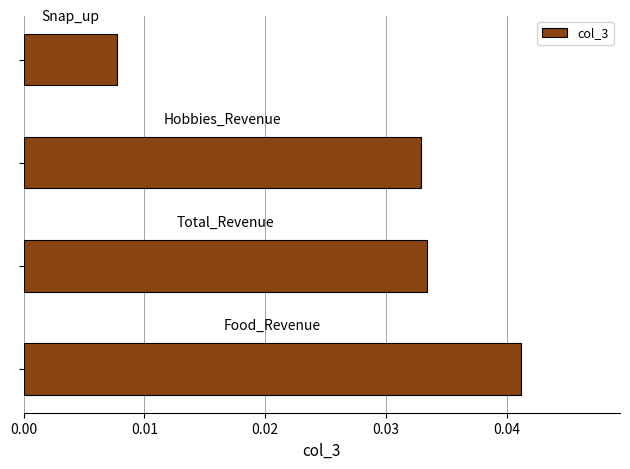

Count the values in the range 0 to 1.

4